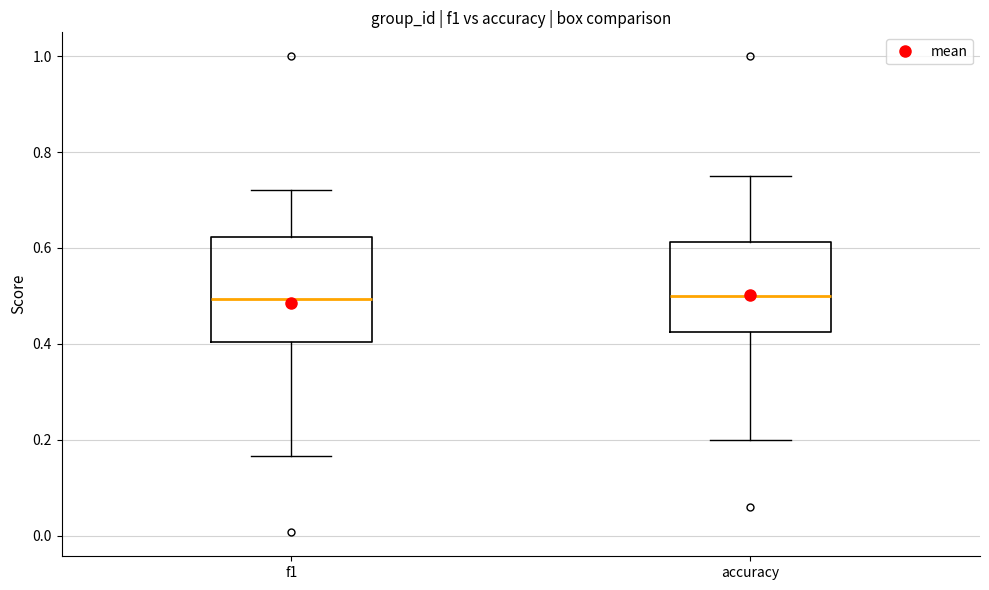

Reading left to right, transcribe this box plot: for each box, give where its median line is, the range the box spans, and where its two whiskers end, as read against the y-axis. The values are not printed on the chart, so give them approximately, as read against the axis.

f1: median 0.50, box 0.40 to 0.62, whiskers 0.16 to 0.72
accuracy: median 0.50, box 0.42 to 0.62, whiskers 0.20 to 0.76